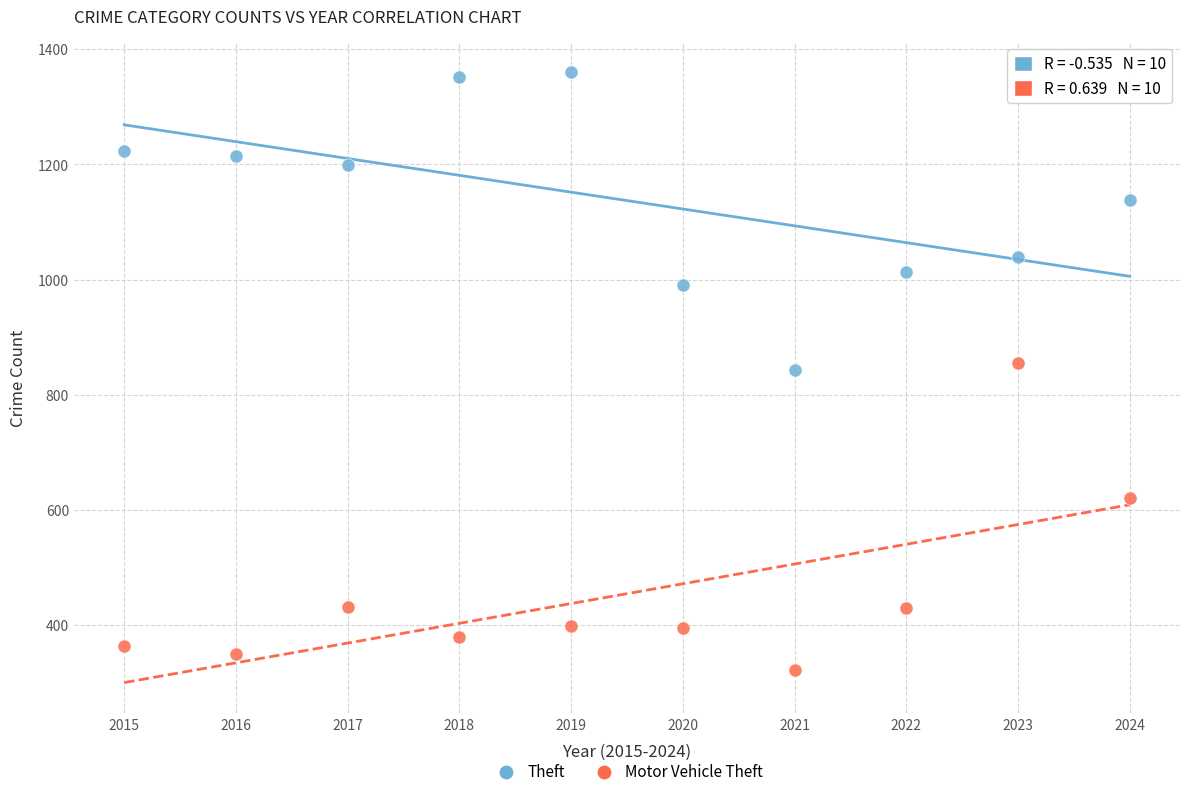

What are all the series names shown in the legend?

Theft, Motor Vehicle Theft